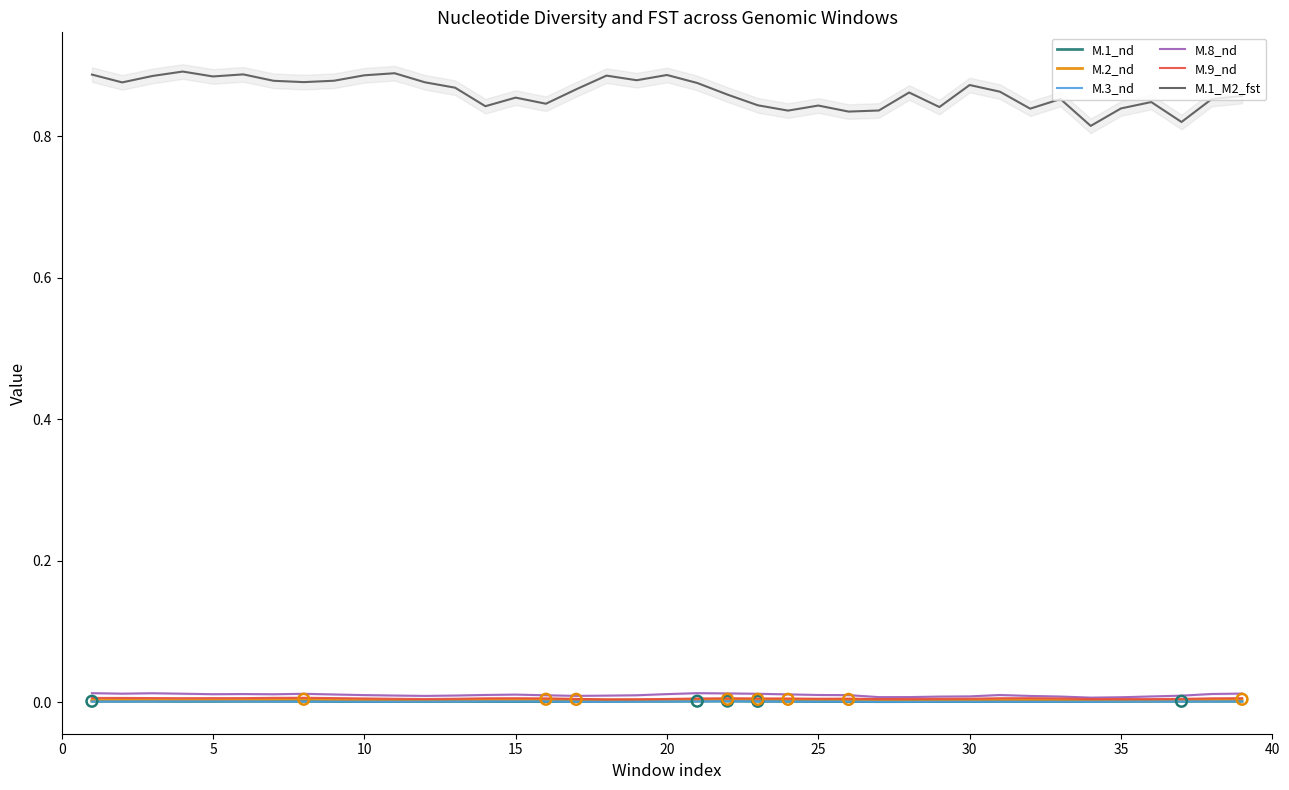

True or false: M.1_M2_fst and M.9_nd cross at least once.

False